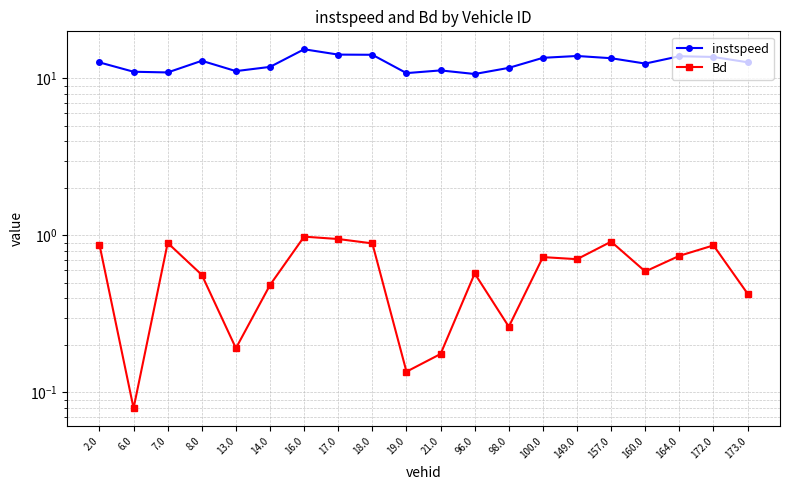

What is the sum of all Bd values?

12.0